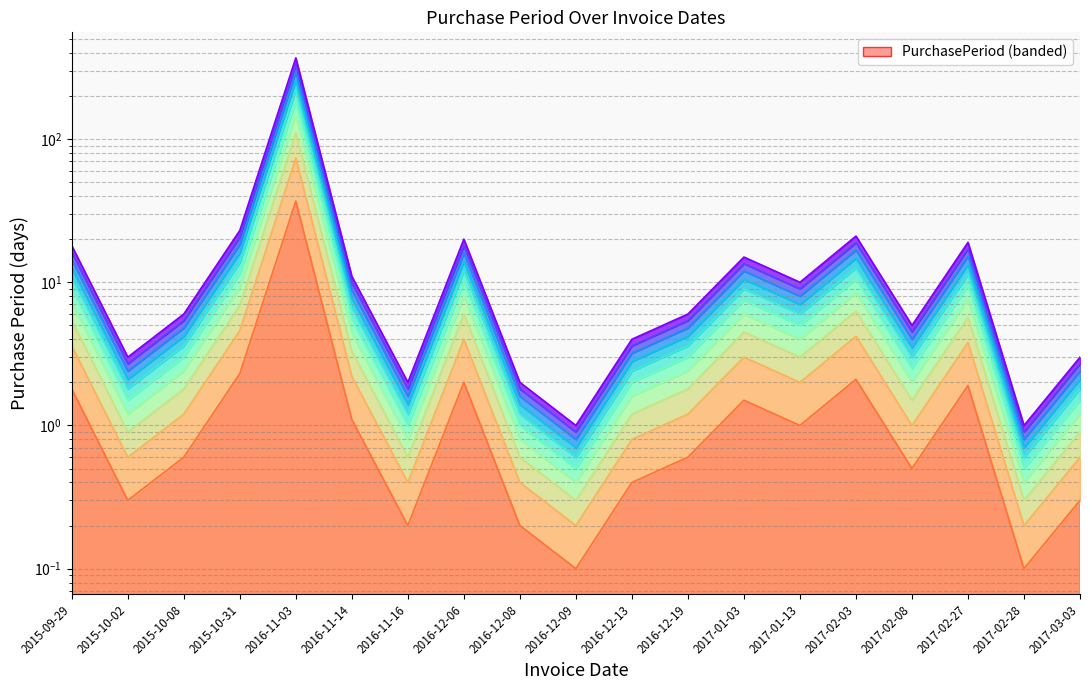

Does the chart have visible grid lines?

Yes